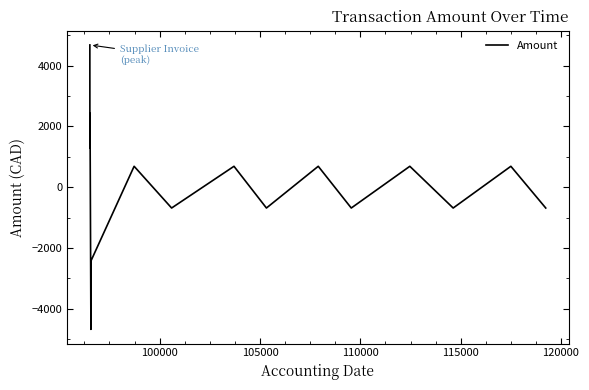

What is the smallest value displayed?

-4678.2